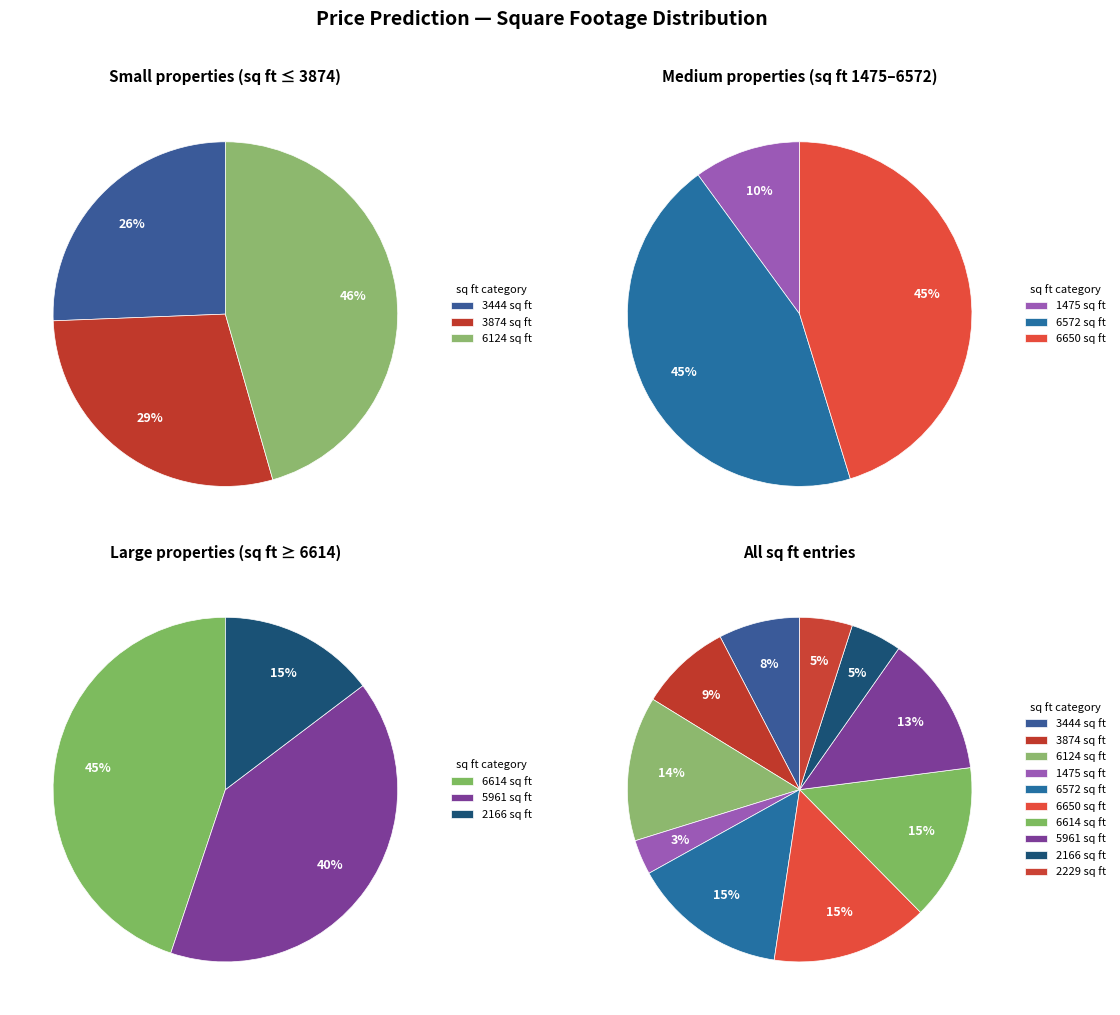

What is the smallest slice in the pie chart?

1475 sq ft